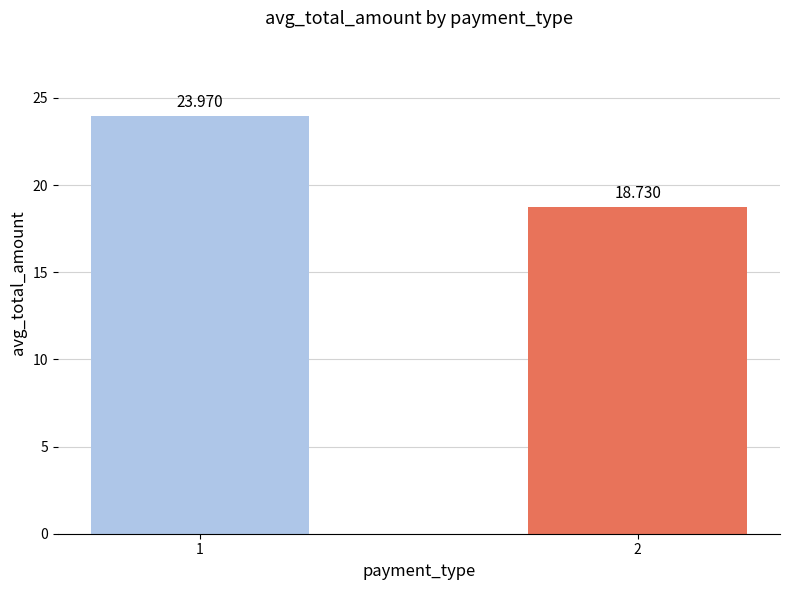

Reading left to right, list all the values displayed in this chart.

1=24.0	2=18.7